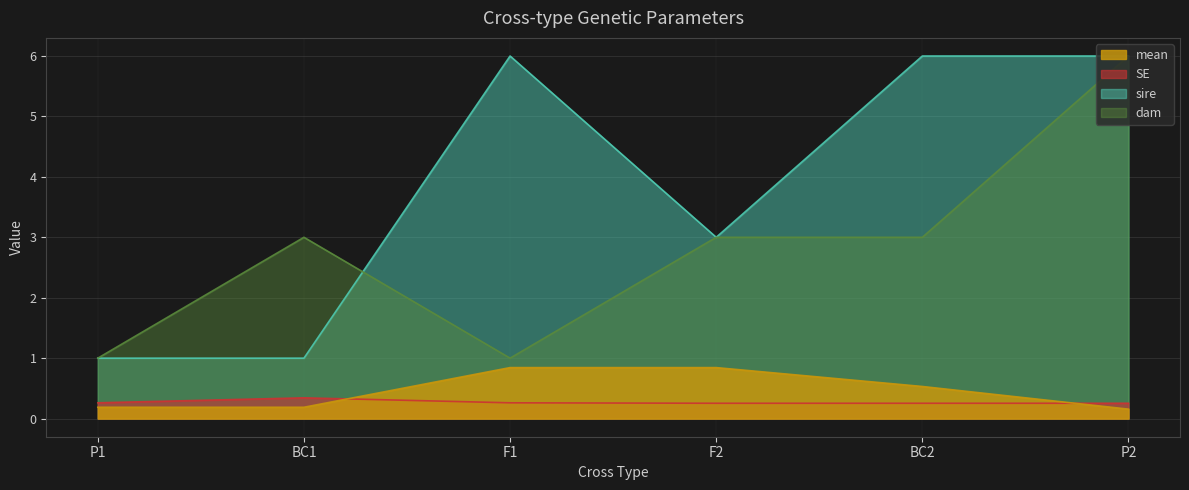

List the series in order of their peak value, lowest first.

SE, mean, sire, dam